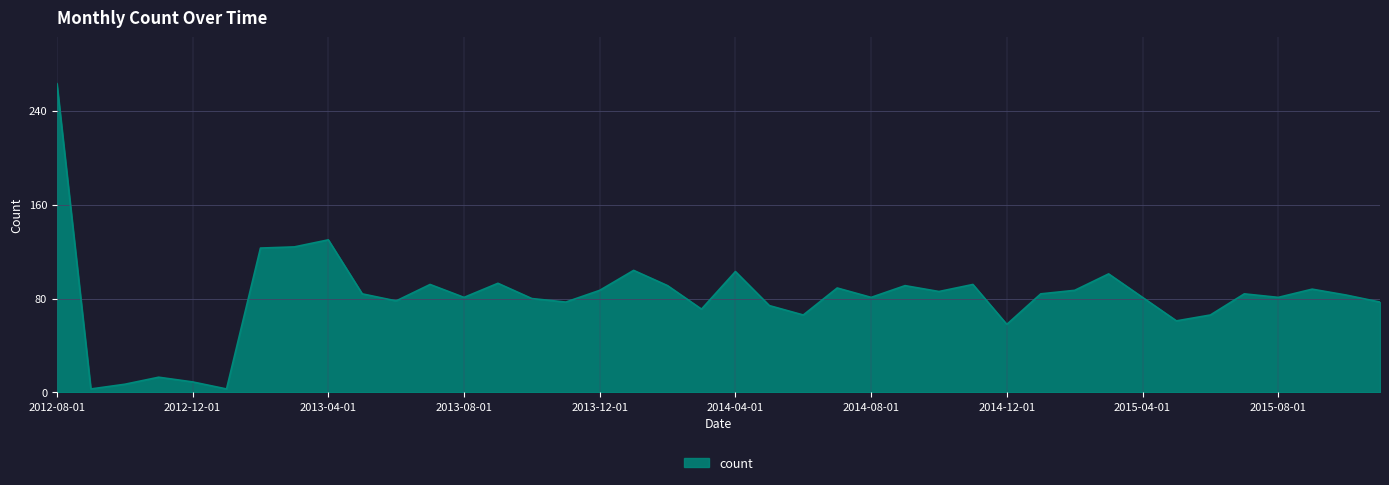

What is the greatest value displayed?

263